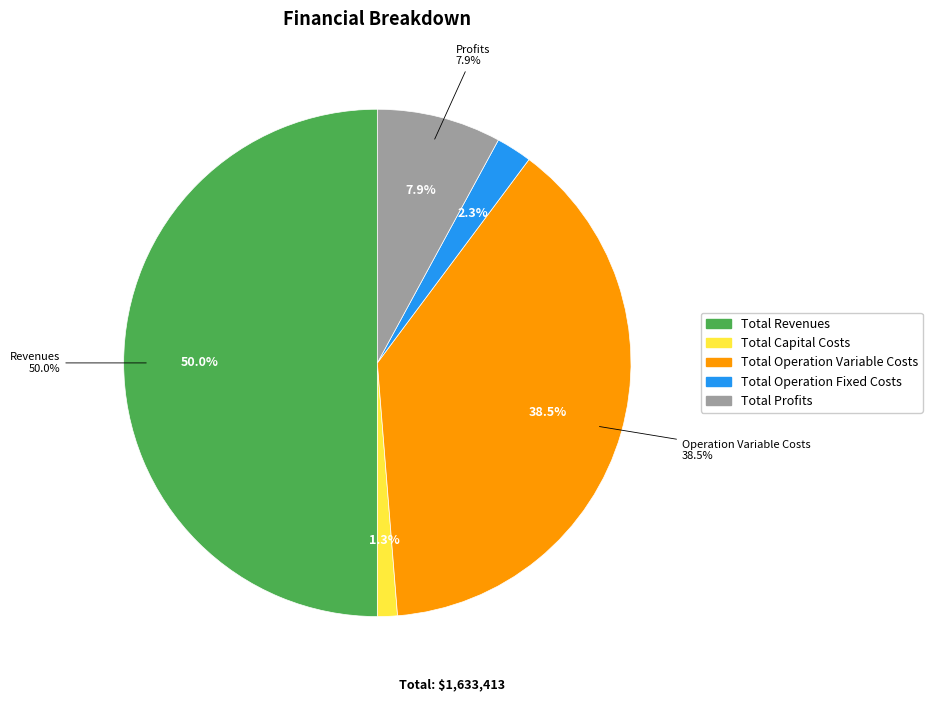

Is the sum of Total Operation Fixed Costs and Total Profits greater than half?

No